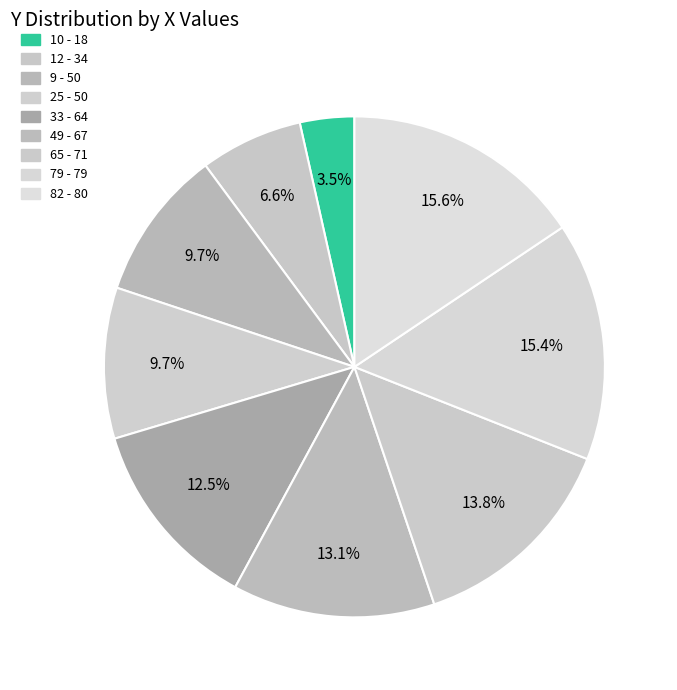

Which slice is the smallest?

10